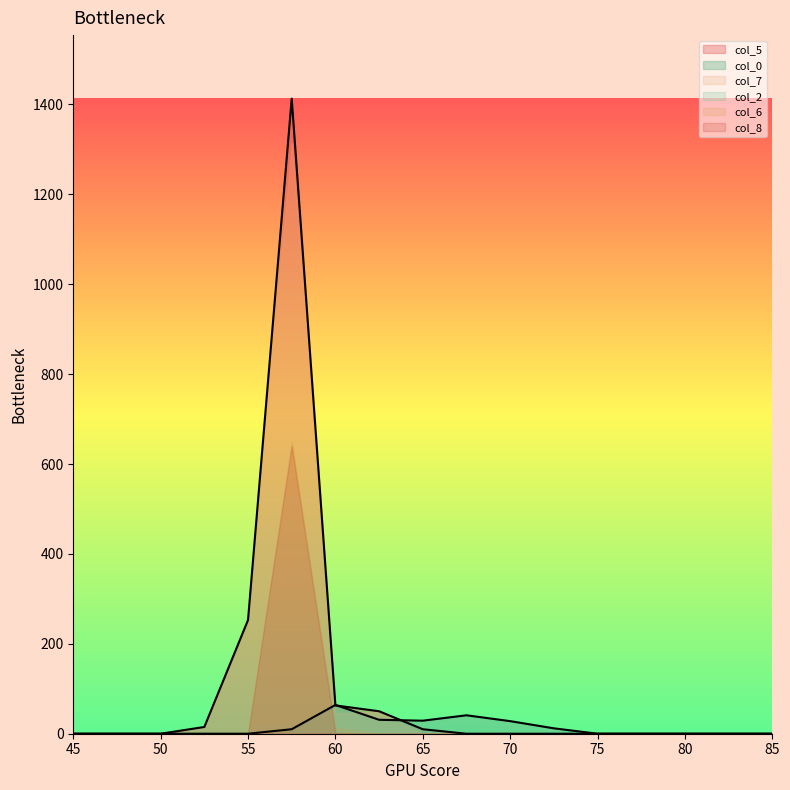

True or false: col_6 and col_8 intersect in this chart.

False